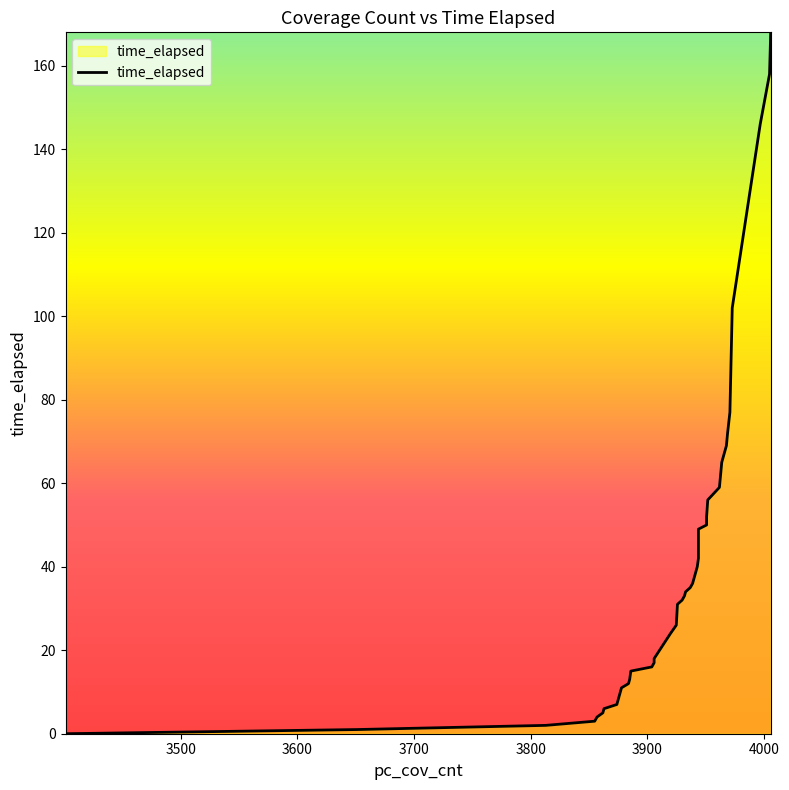

What is the sum of all values?

1632